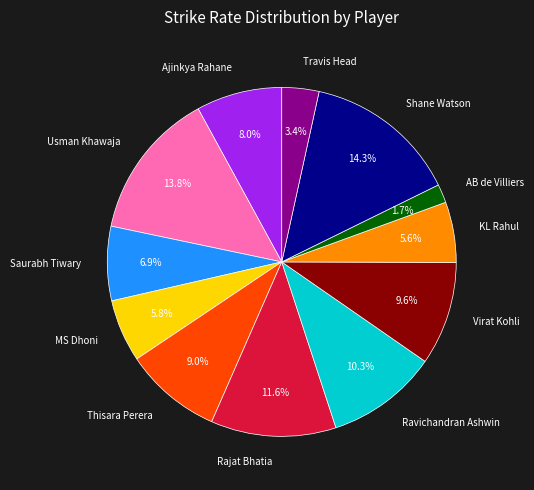

How many segments does this pie chart have?

12